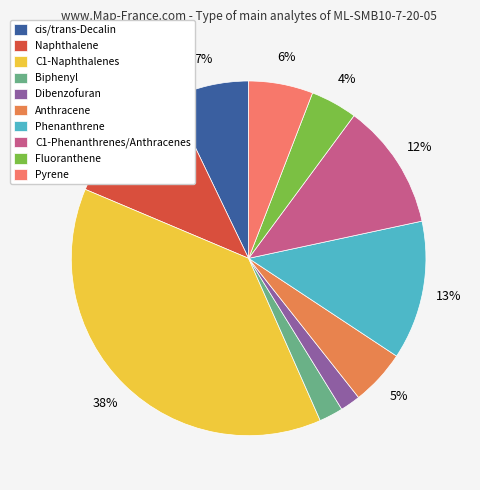

To the nearest percent, what percentage of the pie is cis/trans-Decalin?

7%